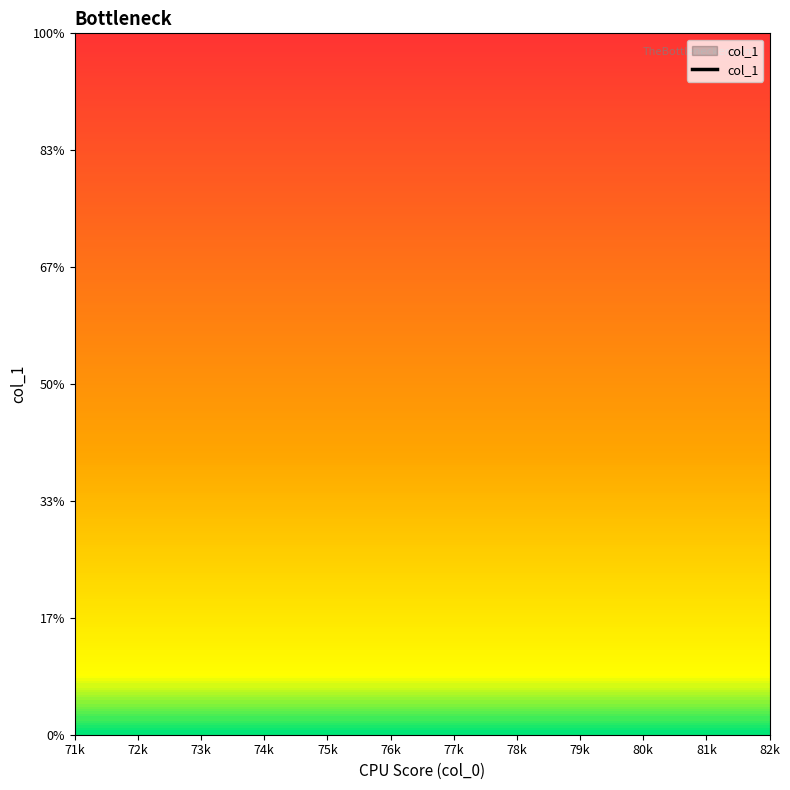

Count the number of categories in the chart.

12